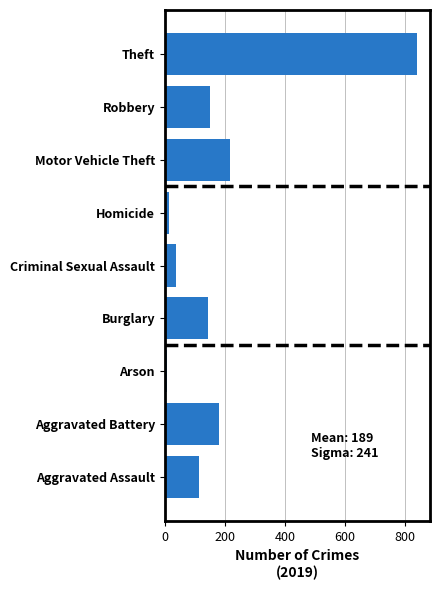

What is the sum of all values?

1702